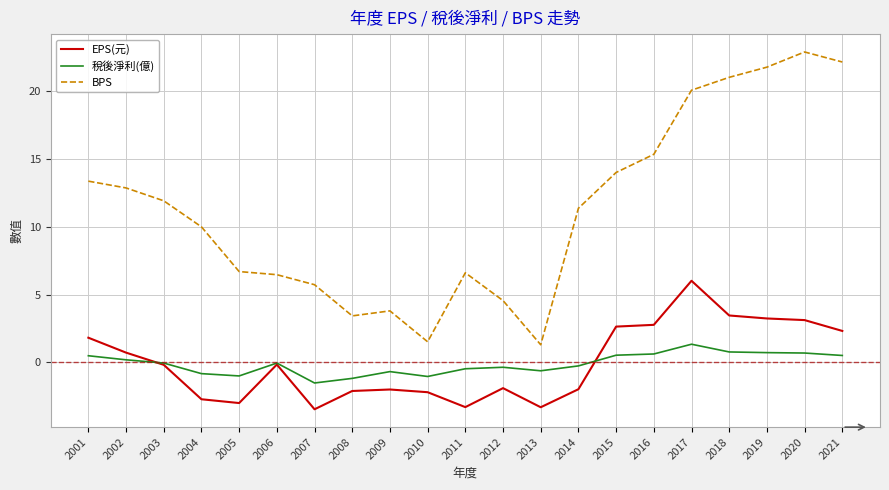

True or false: BPS and EPS(元) cross at least once.

False